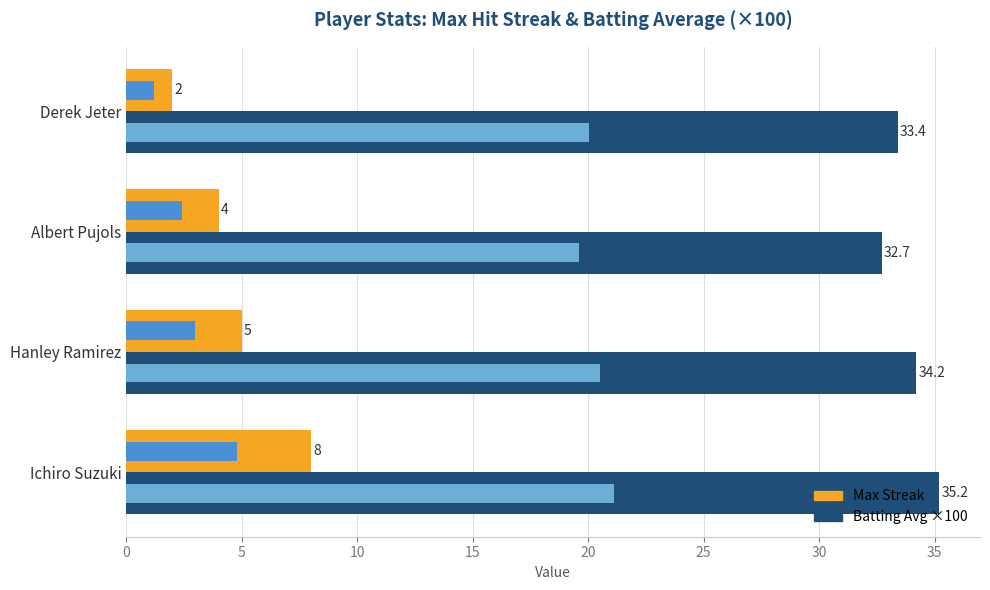

How many bars are there in total?

8